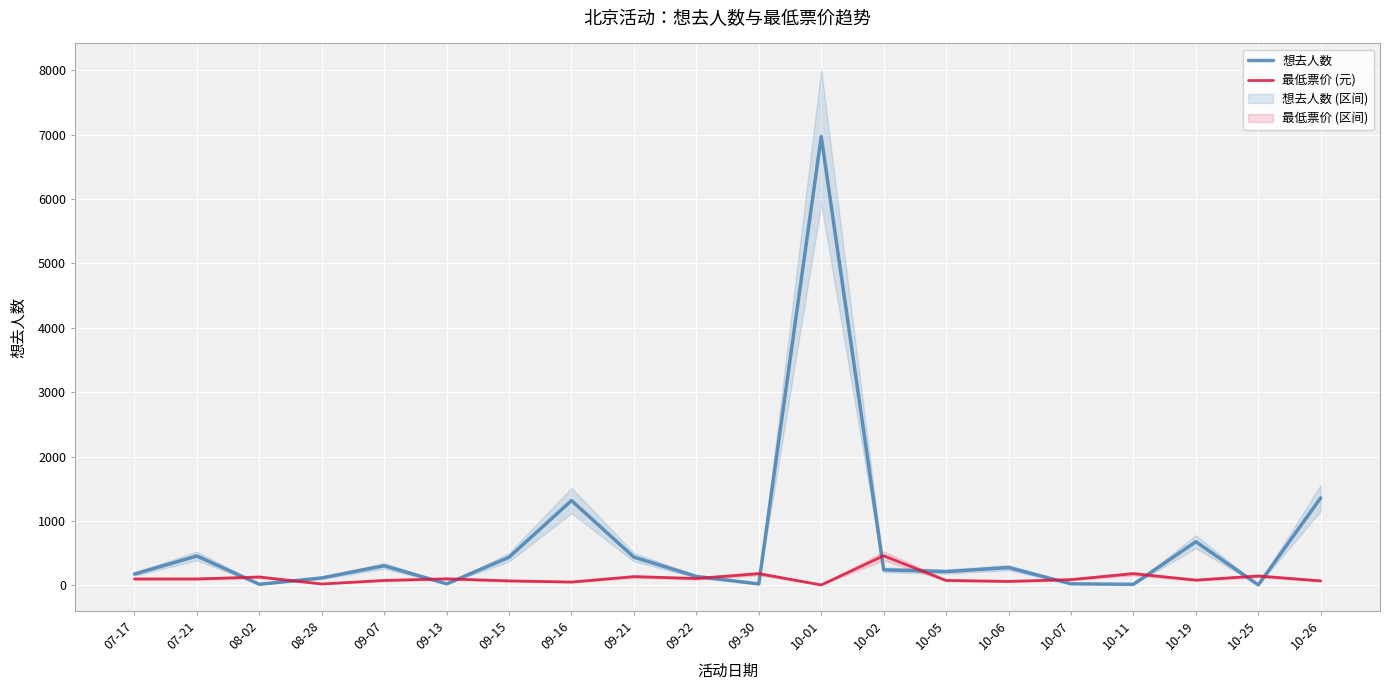

Which category has the lowest value across all series?

10-01